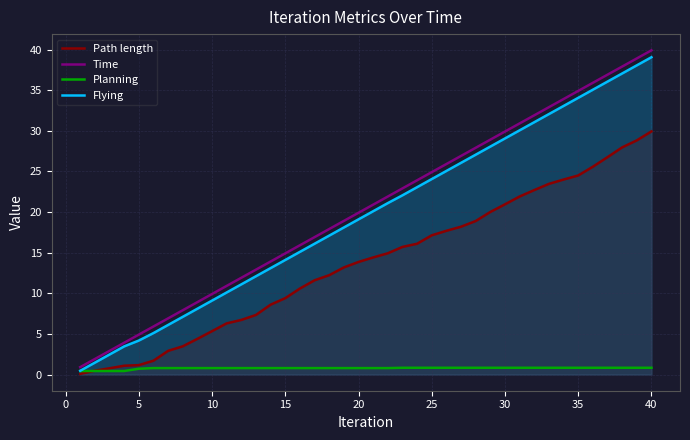

What is the sum of the Planning values at 5 and 20?

1.5